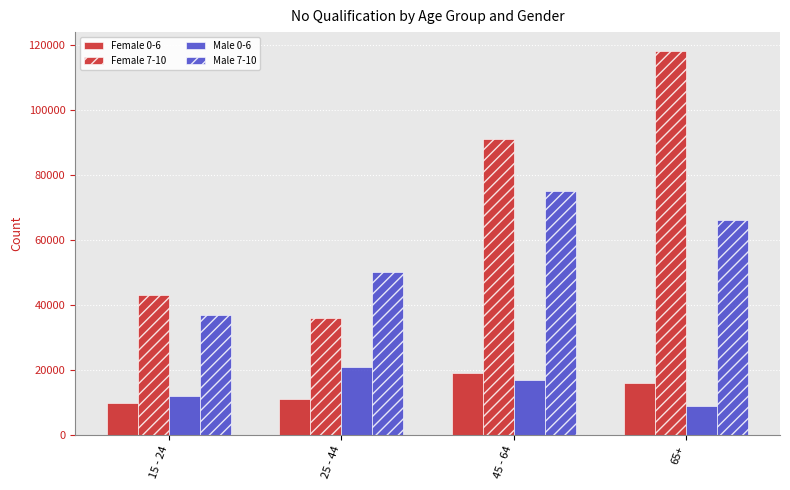

Is it true that Female 0-6 equals 3732 at 15 - 24?

False